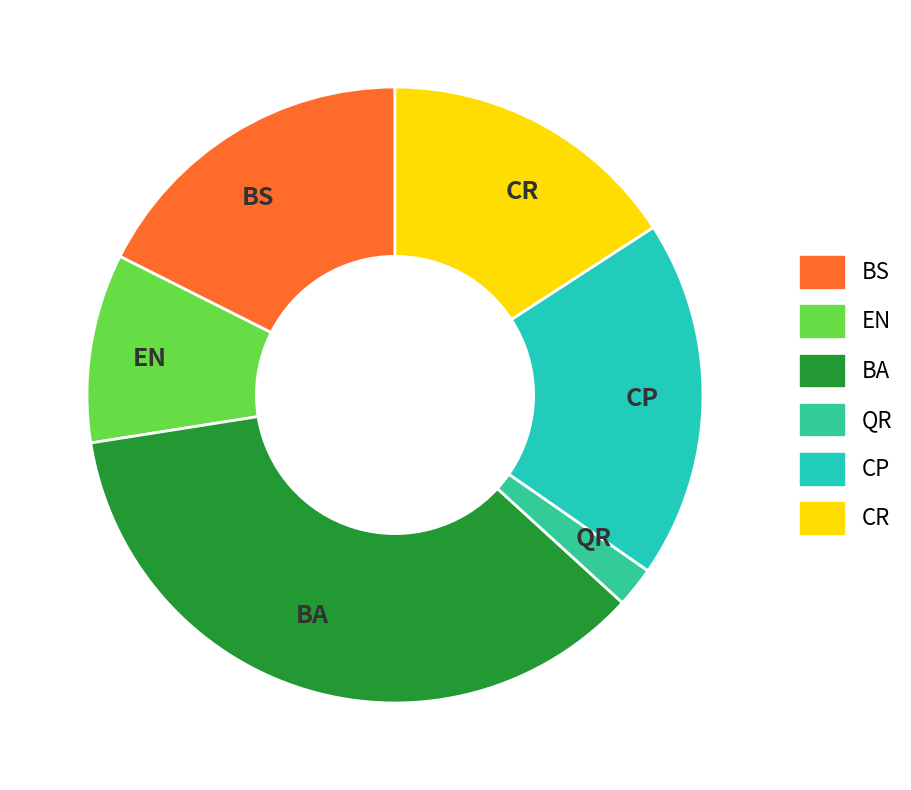

Rank the categories by value from lowest to highest.

QR, EN, CR, BS, CP, BA